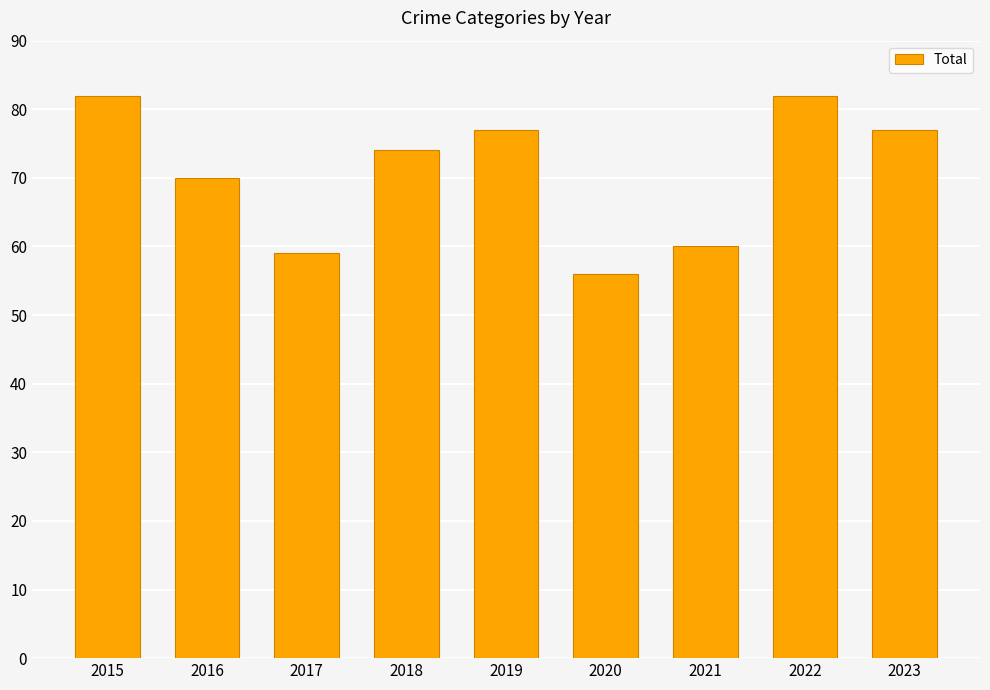

What is the minimum value shown in the chart?

56